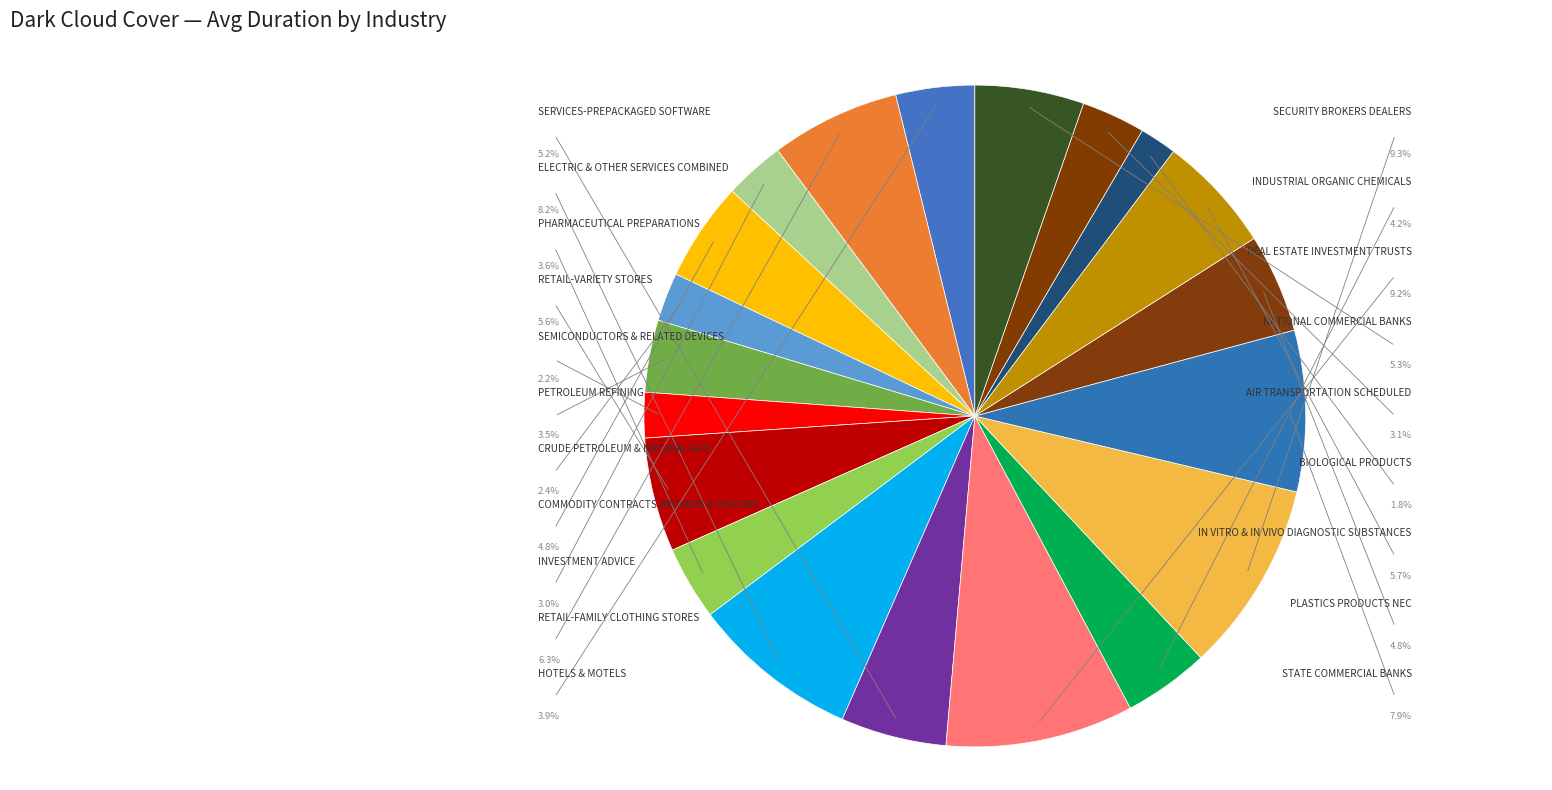

Between ELECTRIC & OTHER SERVICES COMBINED and INVESTMENT ADVICE, which is larger?

ELECTRIC & OTHER SERVICES COMBINED